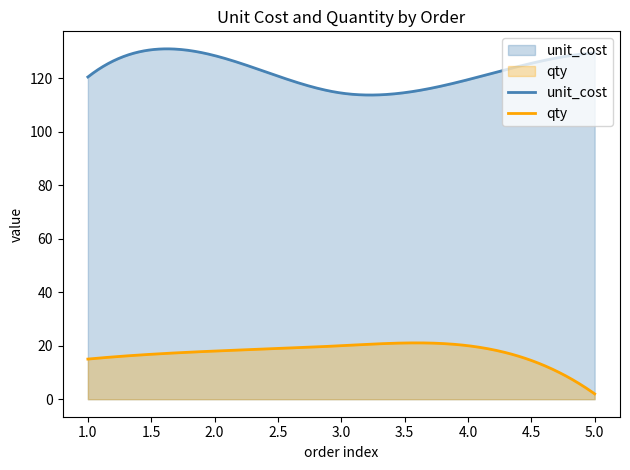

True or false: qty and unit_cost intersect in this chart.

False